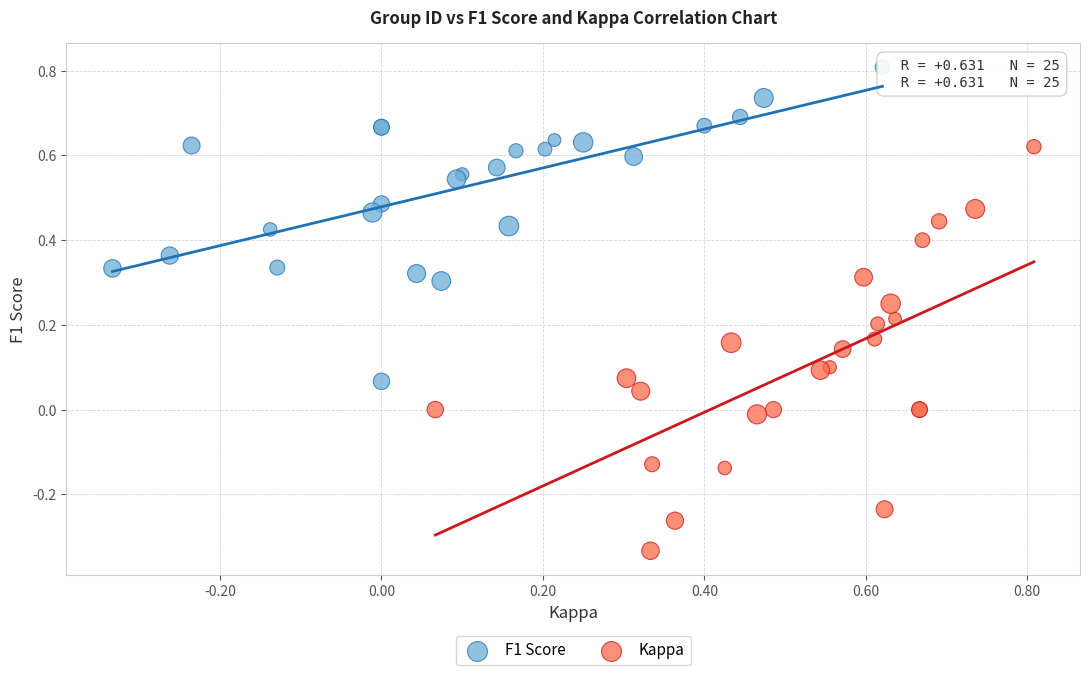

Which series has the widest spread of Y values?

Kappa